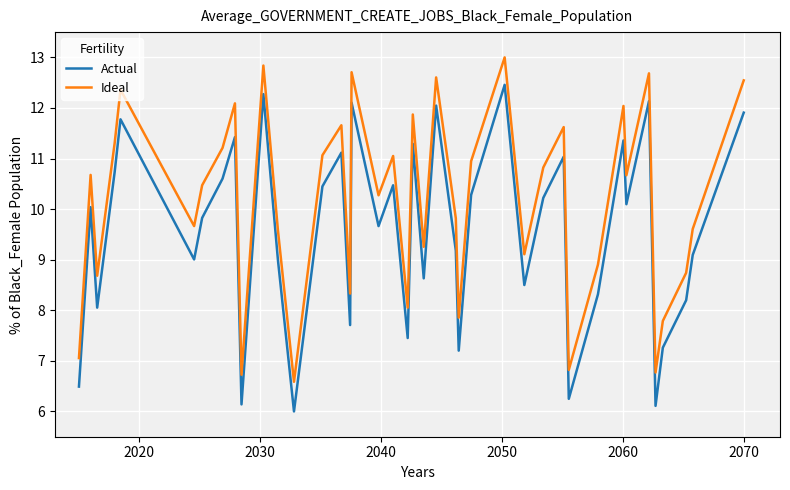

What is the maximum value for Ideal?

13.0